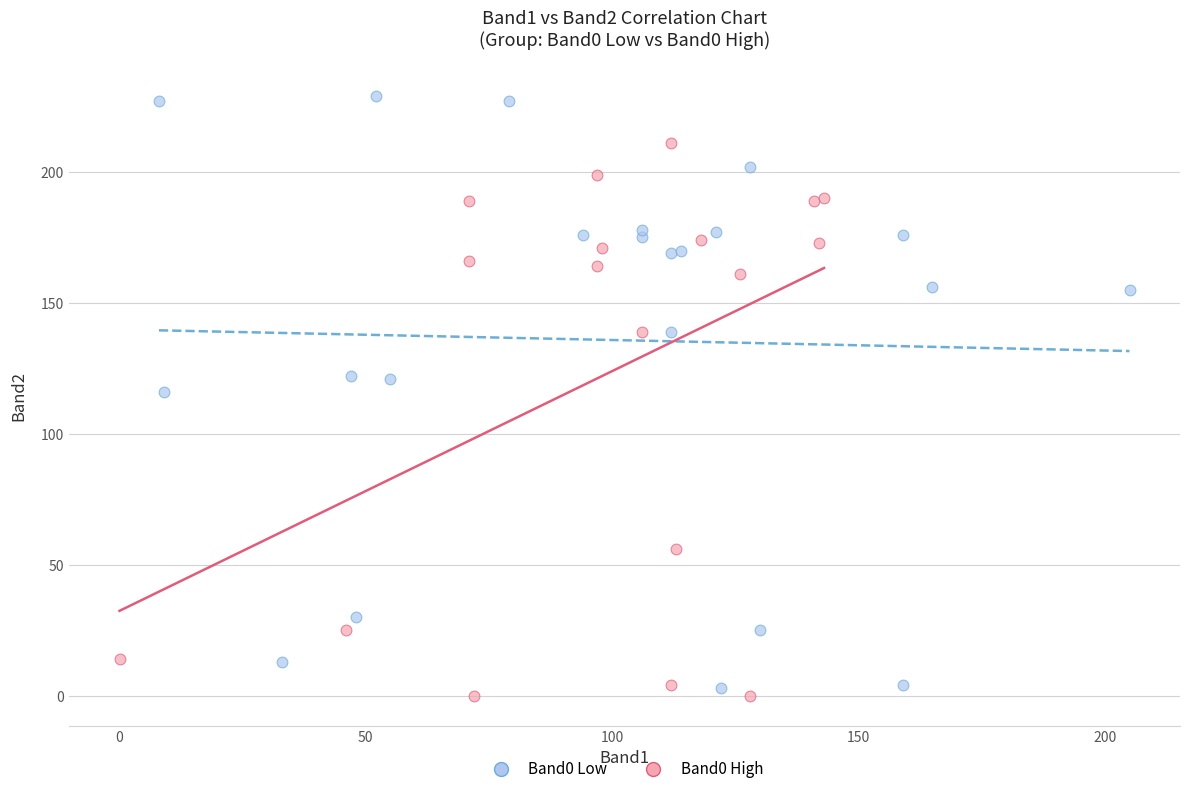

What are all the series names shown in the legend?

Band0 Low, Band0 High